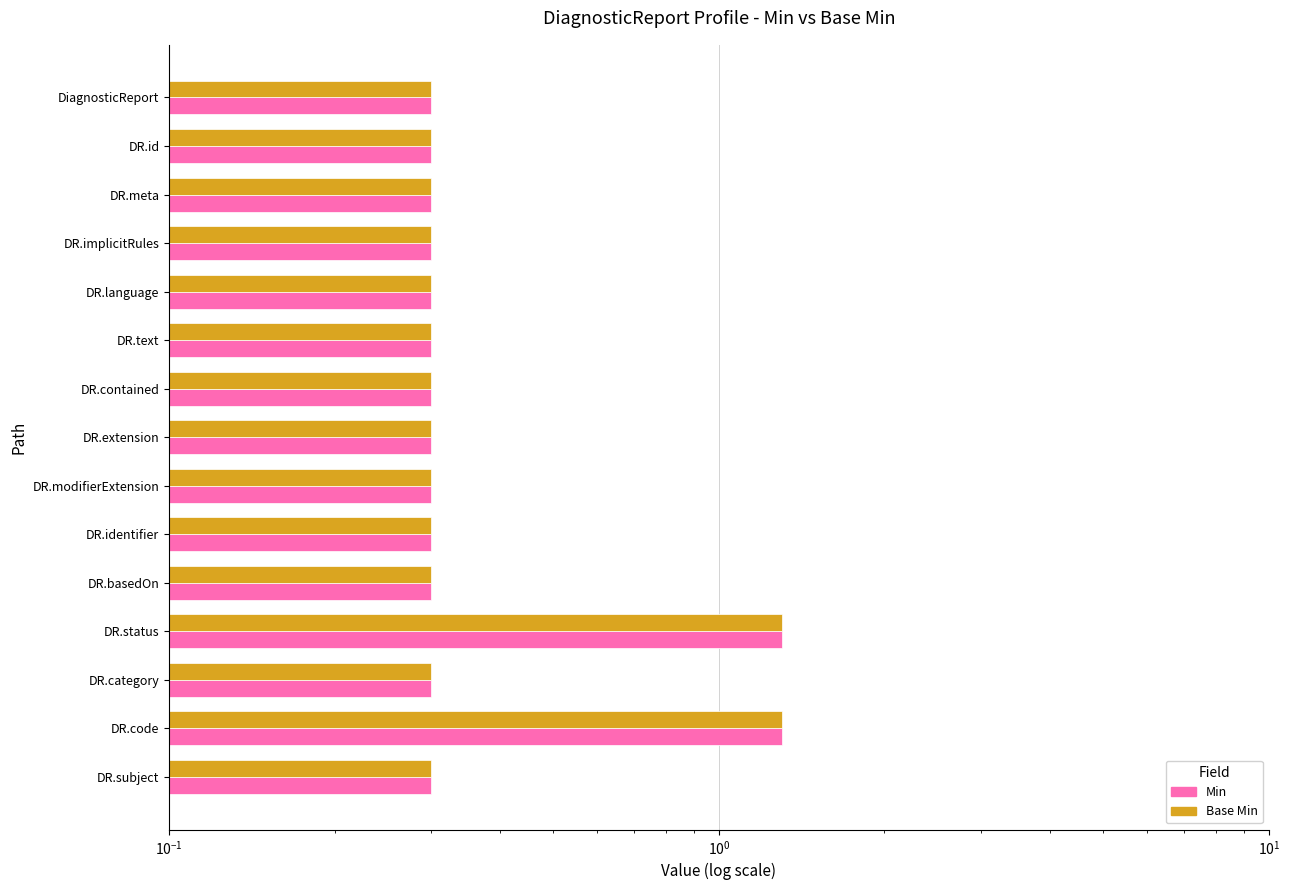

What is the difference between the maximum and minimum values in the Min series?

1.0